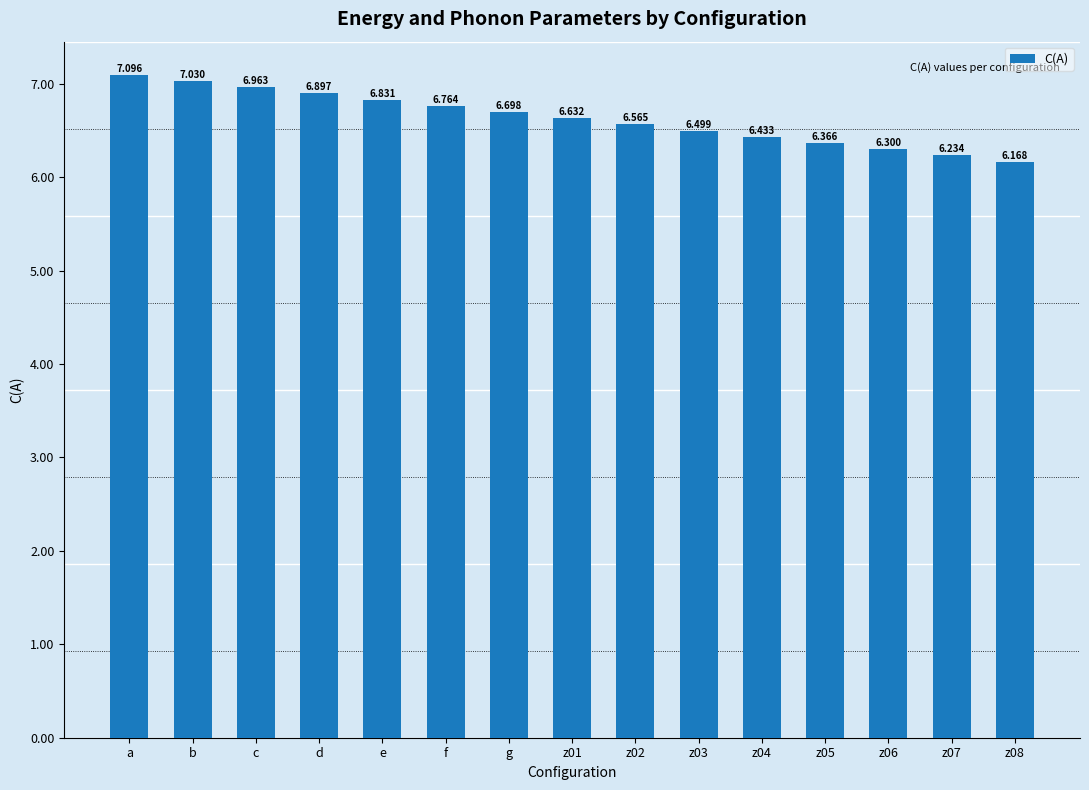

Are the bars horizontal?

No